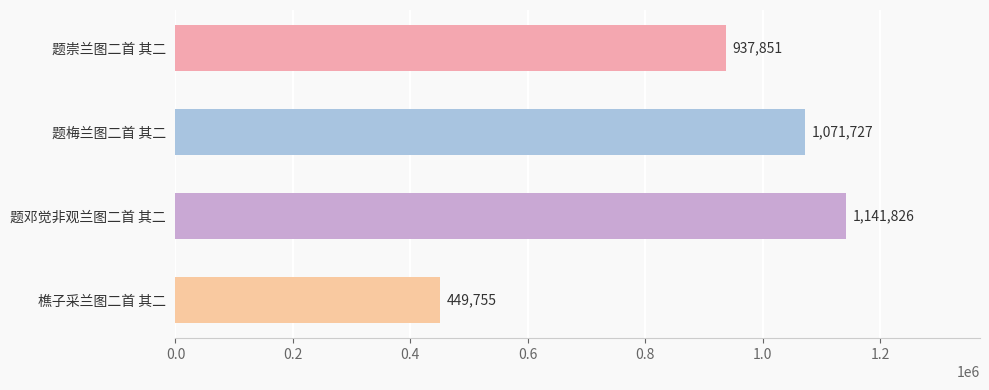

The chart shows a value of 1071727 at 题梅兰图二首 其二. True or false?

True